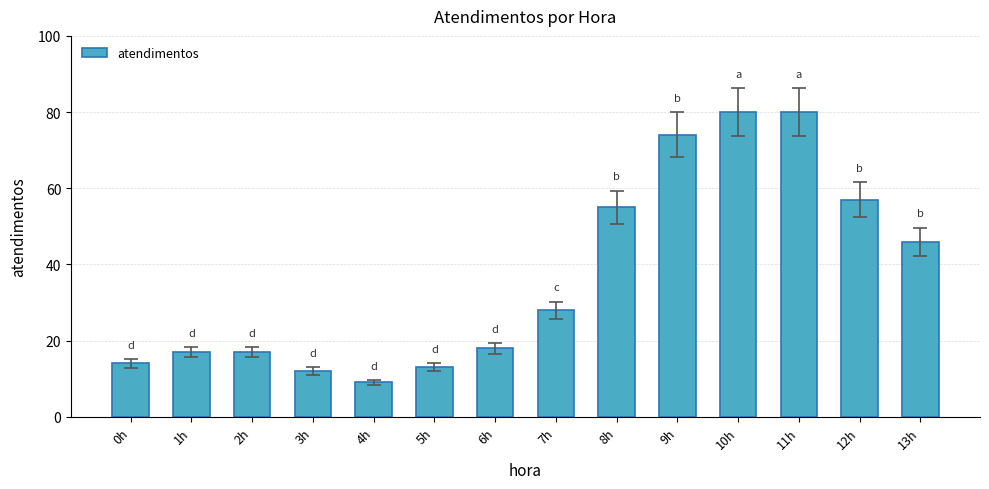

Are the bars grouped side by side (vs. stacked)?

No